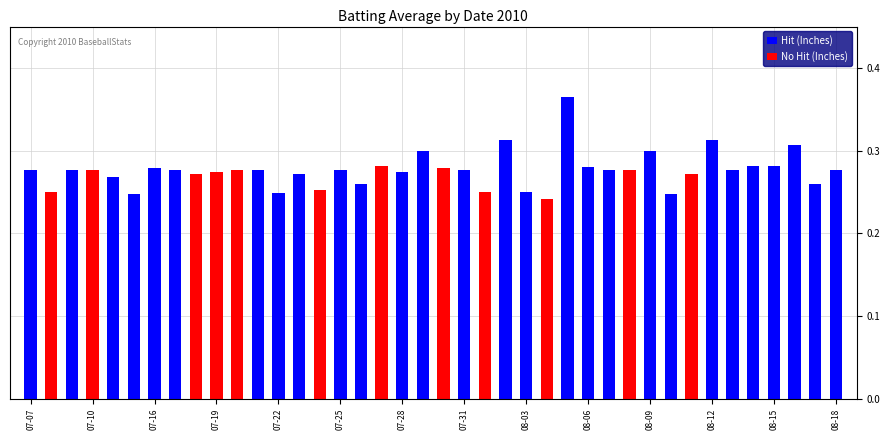

What are all the series names shown in the legend?

Hit (Inches), No Hit (Inches)